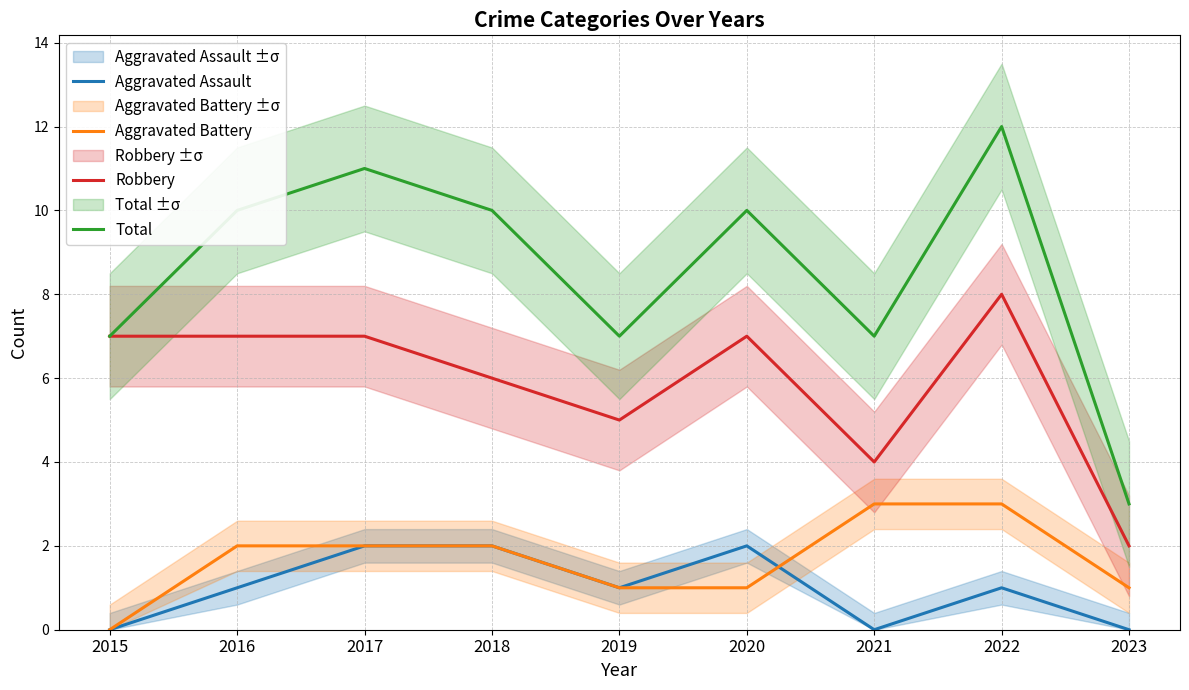

Count the Aggravated Assault values in the range 0 to 2.

9